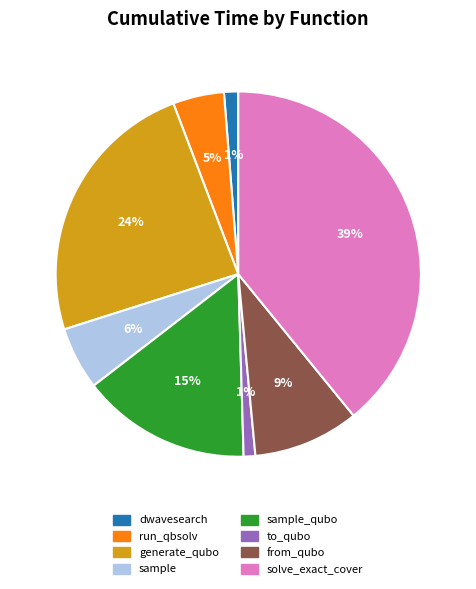

To the nearest percent, what portion does from_qubo represent?

9%